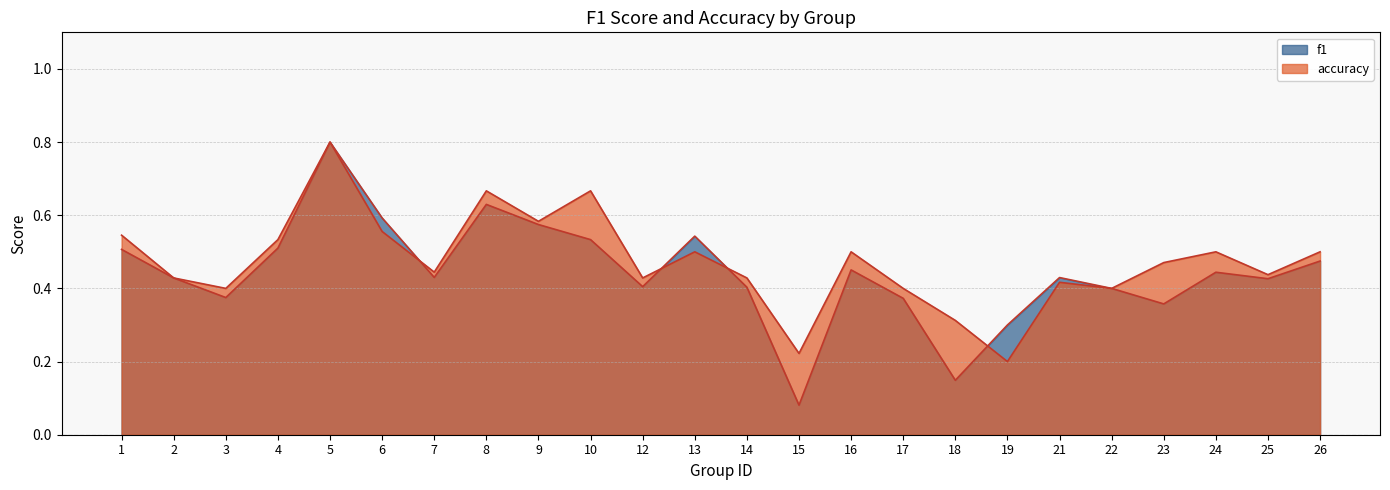

Rank the series by their maximum value, from highest to lowest.

f1, accuracy